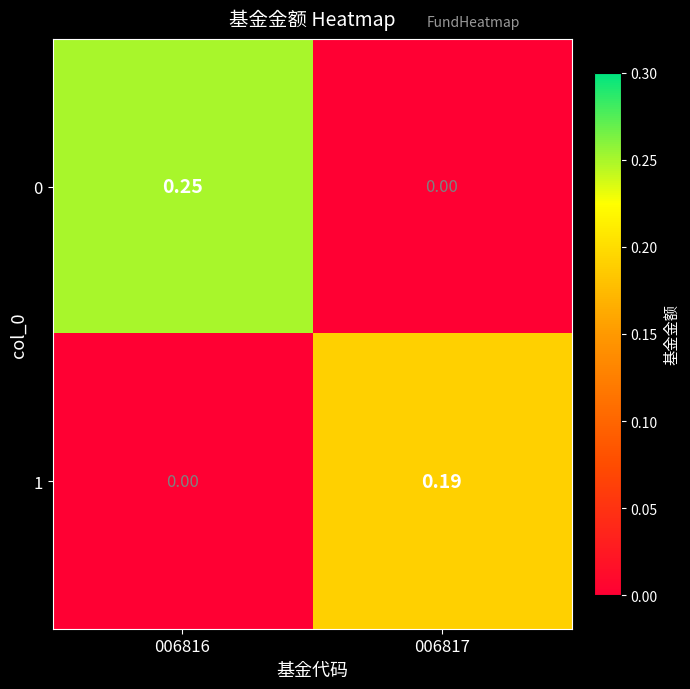

Is the value of 1 at 006817 greater than the value of 0 at 006816?

No